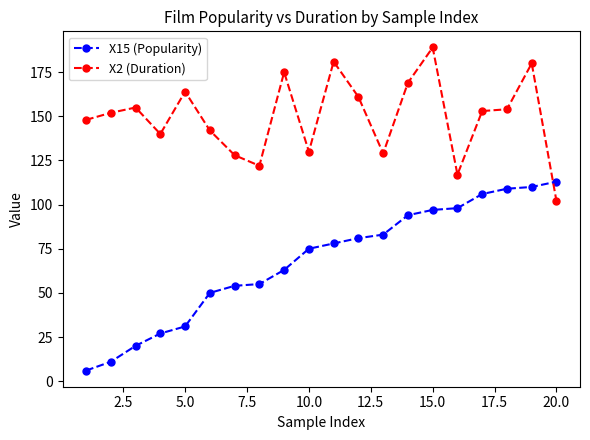

True or false: X2 (Duration) has more than 0 points higher than both neighbors.

True